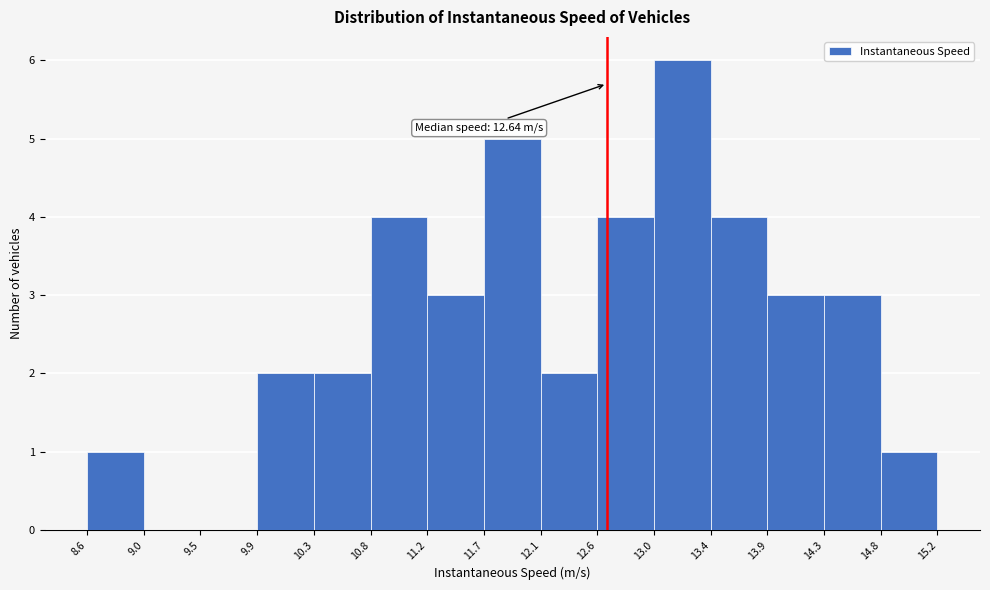

Over which range of the x-axis is the bar tallest?

13.0 to 13.4